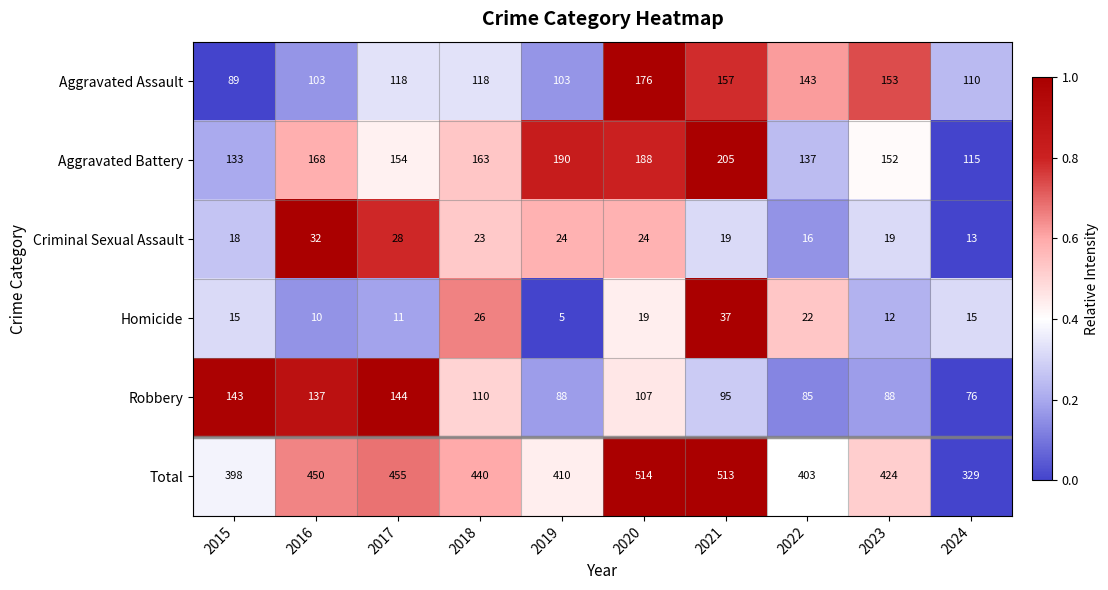

What is the maximum value shown in the chart?

514